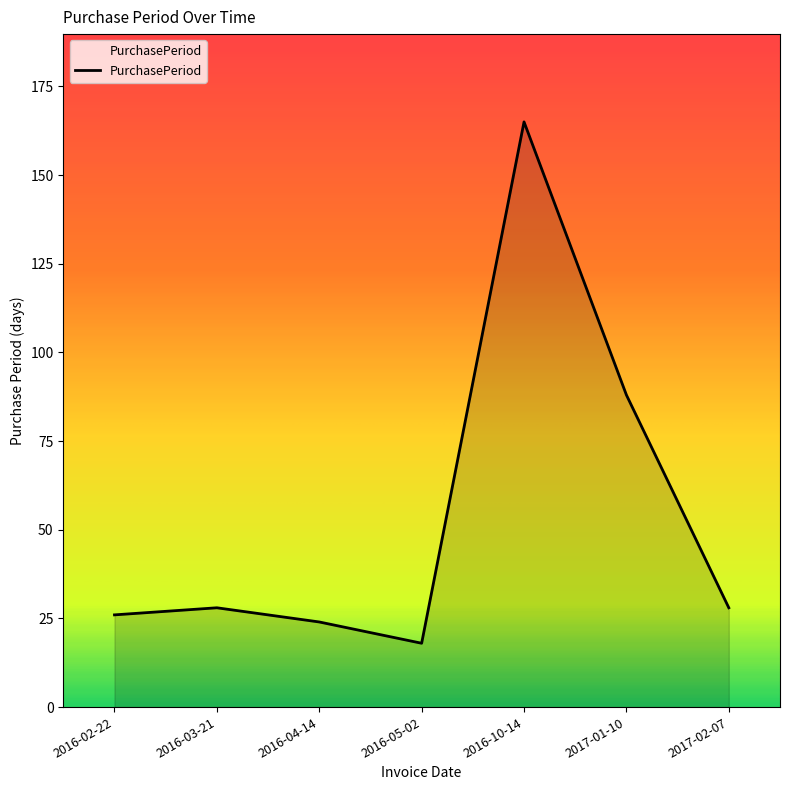

Which has a higher value, 2016-02-22 or 2016-03-21?

2016-03-21